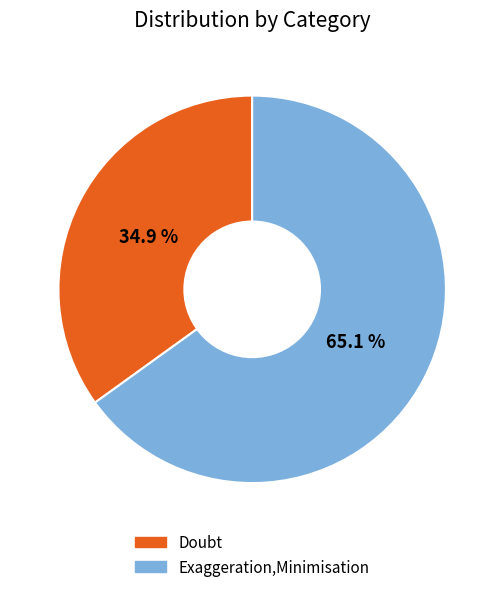

What portion of the pie excludes Doubt?

65.1%